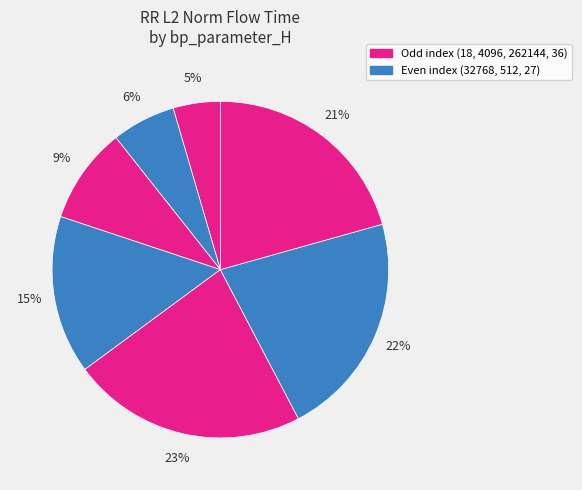

How many segments does this pie chart have?

7